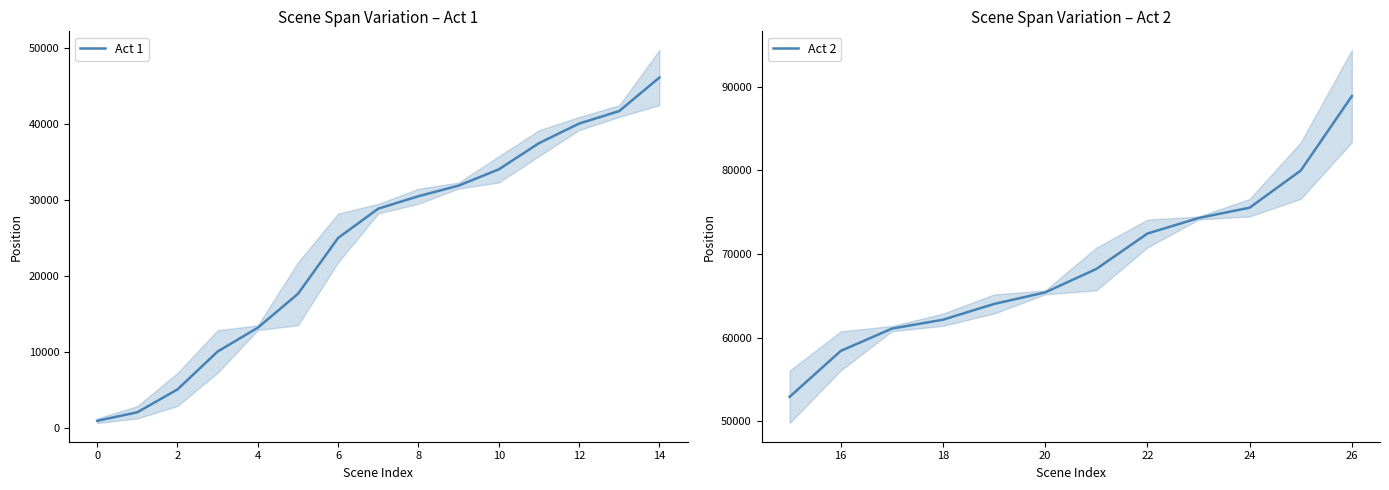

Reading right to left, extract all data points from this chart.

begin.Scene: 26=83387	25=76603	24=74499	23=74128	22=70779	21=65655	20=65176	19=62888	18=61404	17=60761	16=56064	15=49772	14=42481	13=40927	12=39185	11=35761	10=32291	9=31490	8=29494	7=28213	6=21778	5=13498	4=12850	3=7230	2=2858	1=1222	0=611
end.Scene: 26=94412	25=83373	24=76589	23=74485	22=74114	21=70765	20=65641	19=65162	18=62874	17=61389	16=60749	15=56050	14=49742	13=42467	12=40912	11=39171	10=35747	9=32276	8=31475	7=29480	6=28199	5=21764	4=13483	3=12836	2=7216	1=2844	0=1208